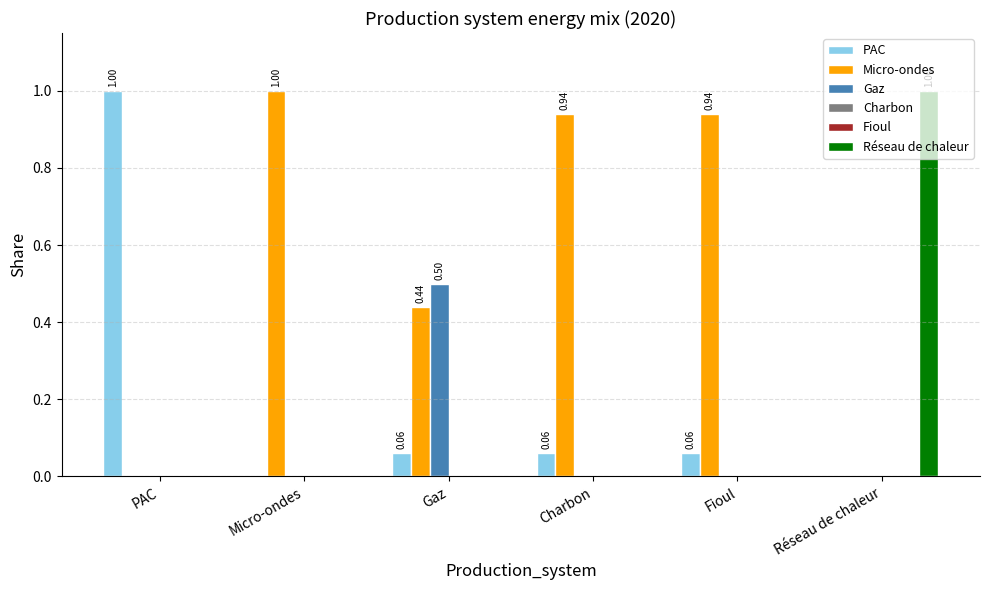

Reading left to right, what are all the values shown in this chart?

PAC: 1.0	0.0	0.1	0.1	0.1	0.0
Micro-ondes: 0.0	1.0	0.4	0.9	0.9	0.0
Gaz: 0.0	0.0	0.5	0.0	0.0	0.0
Charbon: 0.0	0.0	0.0	0.0	0.0	0.0
Fioul: 0.0	0.0	0.0	0.0	0.0	0.0
Réseau de chaleur: 0.0	0.0	0.0	0.0	0.0	1.0